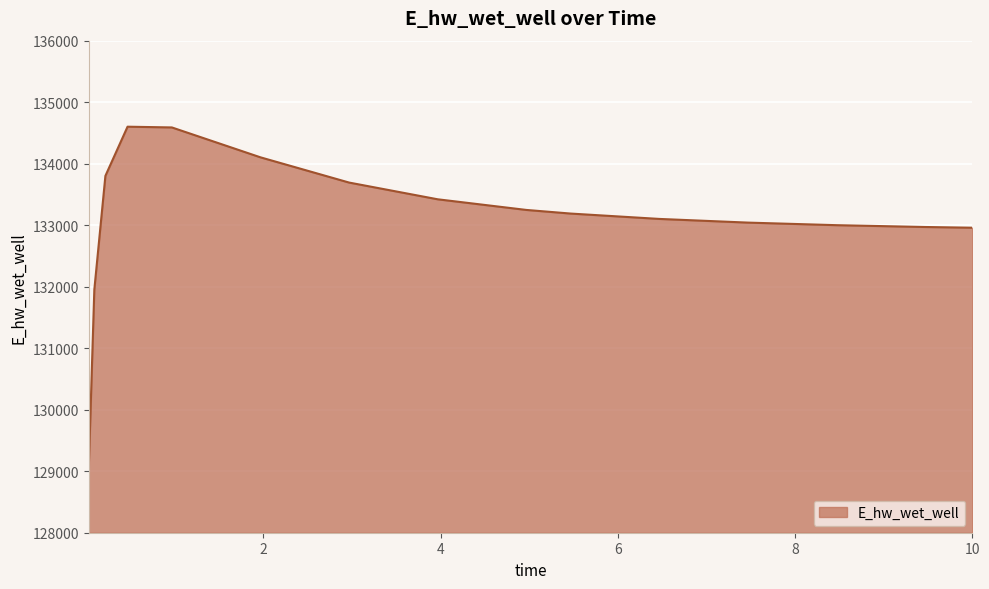

What is the difference between the maximum and minimum values?

5540.9